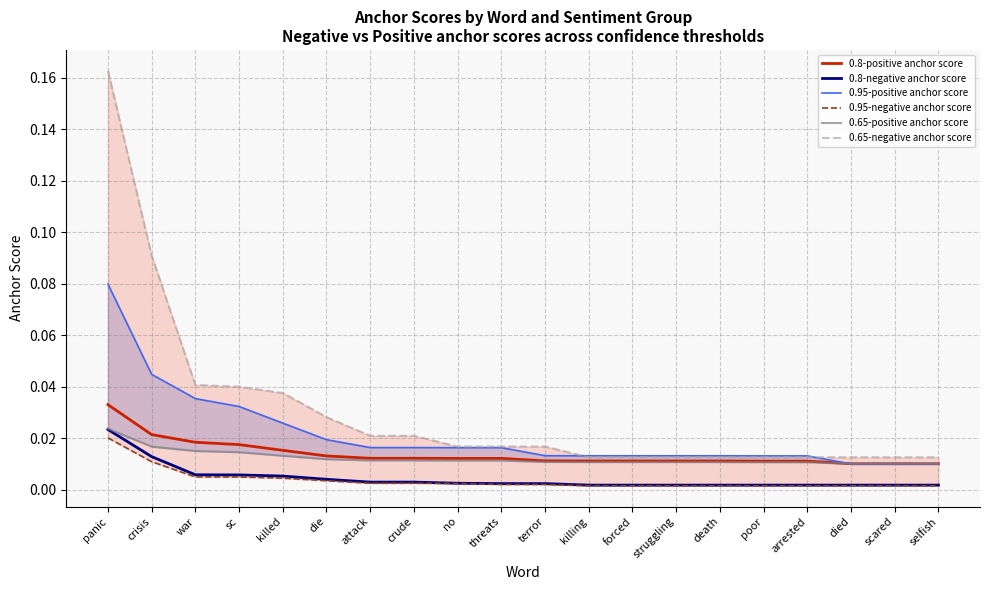

At which category is the sum across all series the highest?

panic